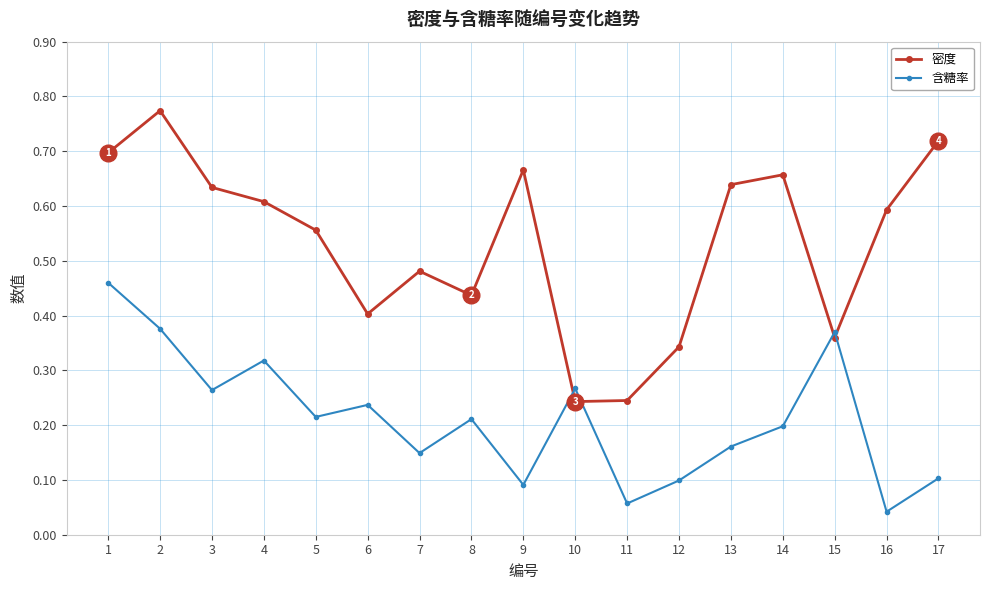

How many distinct data groups are displayed?

2